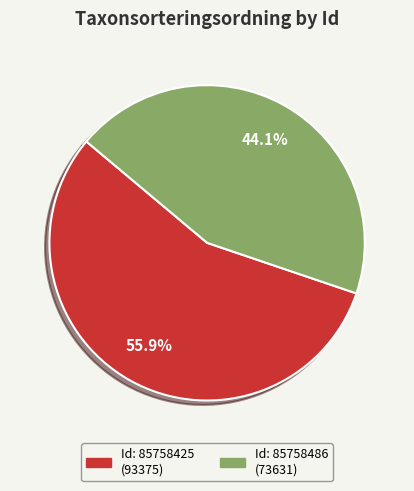

Does any single category account for the majority?

Yes